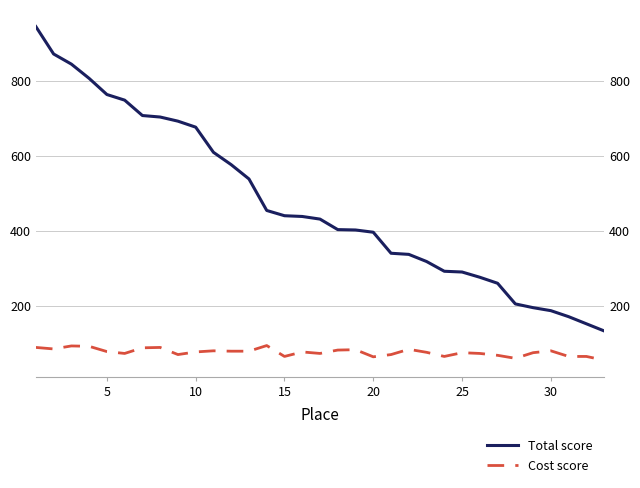

What is the sum of all Total score values?

15597